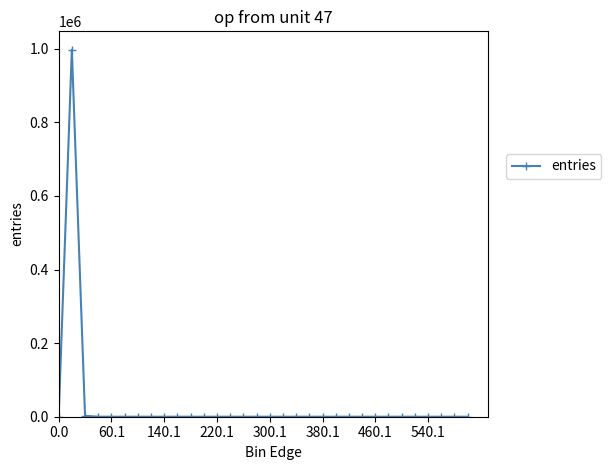

True or false: there are more than 0 points higher than both neighbors.

True